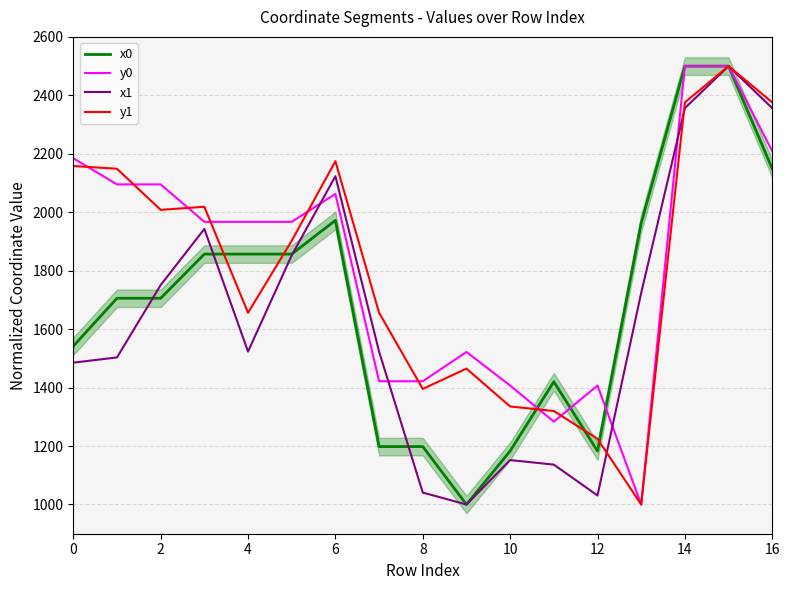

Which category has the lowest value across all series?

9